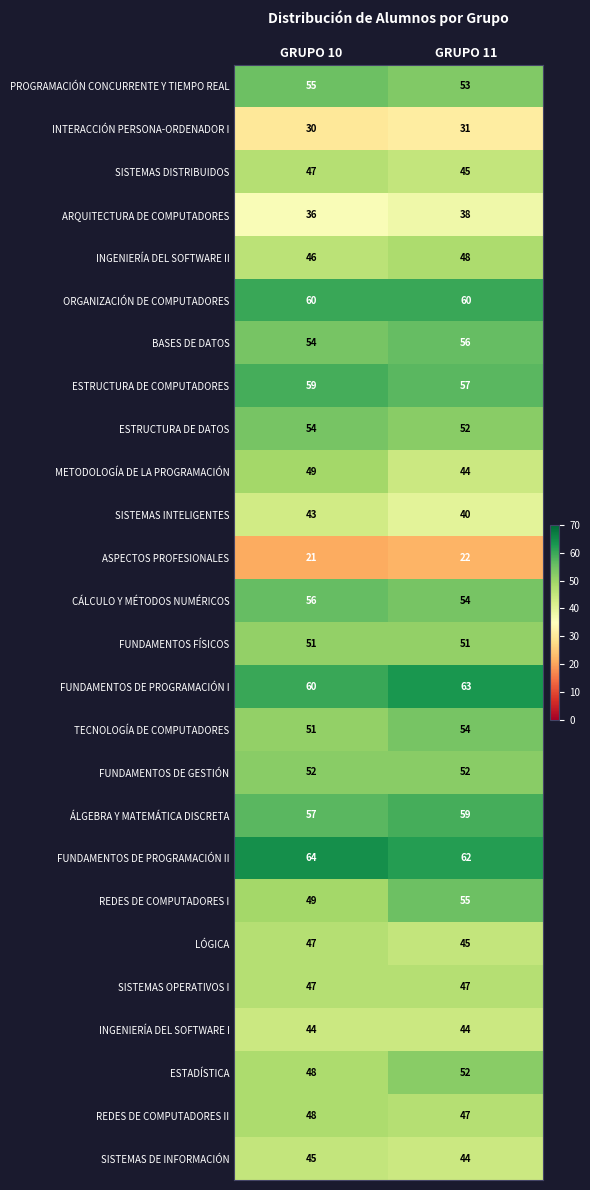

Rank the categories by ASPECTOS PROFESIONALES value from highest to lowest.

GRUPO 11, GRUPO 10